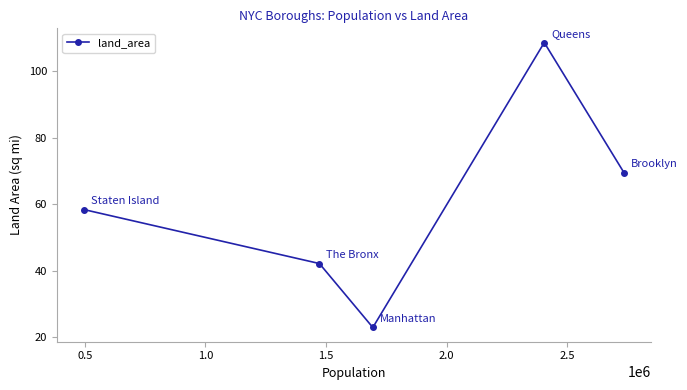

What is the value of the 4th point from the left?

108.7